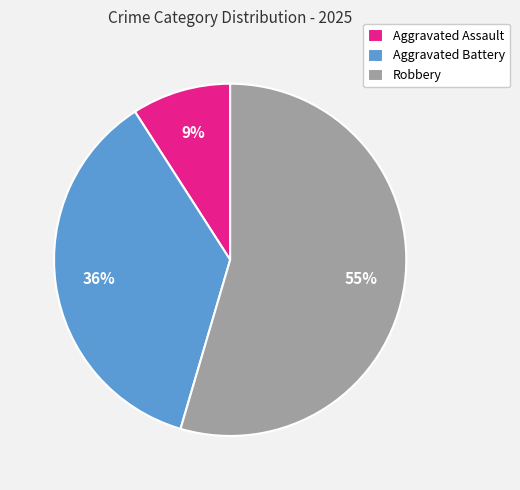

Is it true that Aggravated Battery is 36% of the pie?

True